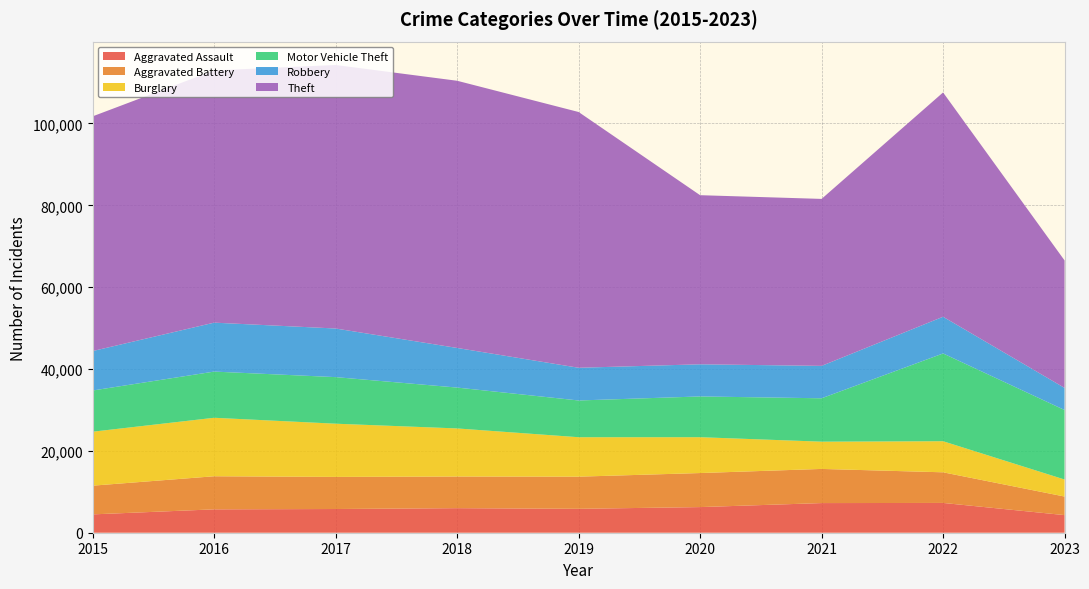

Reading left to right, extract all data points from this chart.

Aggravated Assault: 4480	5712	5793	6001	5841	6263	7243	7278	4304
Aggravated Battery: 7018	8085	7845	7734	7857	8319	8346	7486	4537
Burglary: 13184	14289	13001	11747	9638	8757	6659	7592	4161
Motor Vehicle Theft: 10068	11286	11380	9985	8977	9959	10602	21446	16979
Robbery: 9638	11960	11880	9680	7994	7855	7918	8965	5406
Theft: 57350	61621	64384	65286	62491	41320	40797	54808	31144